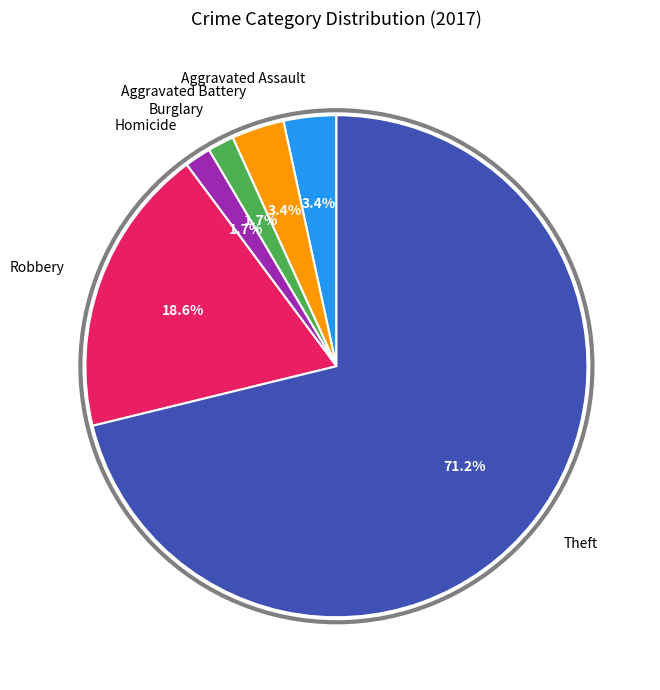

Does any single category account for the majority?

Yes